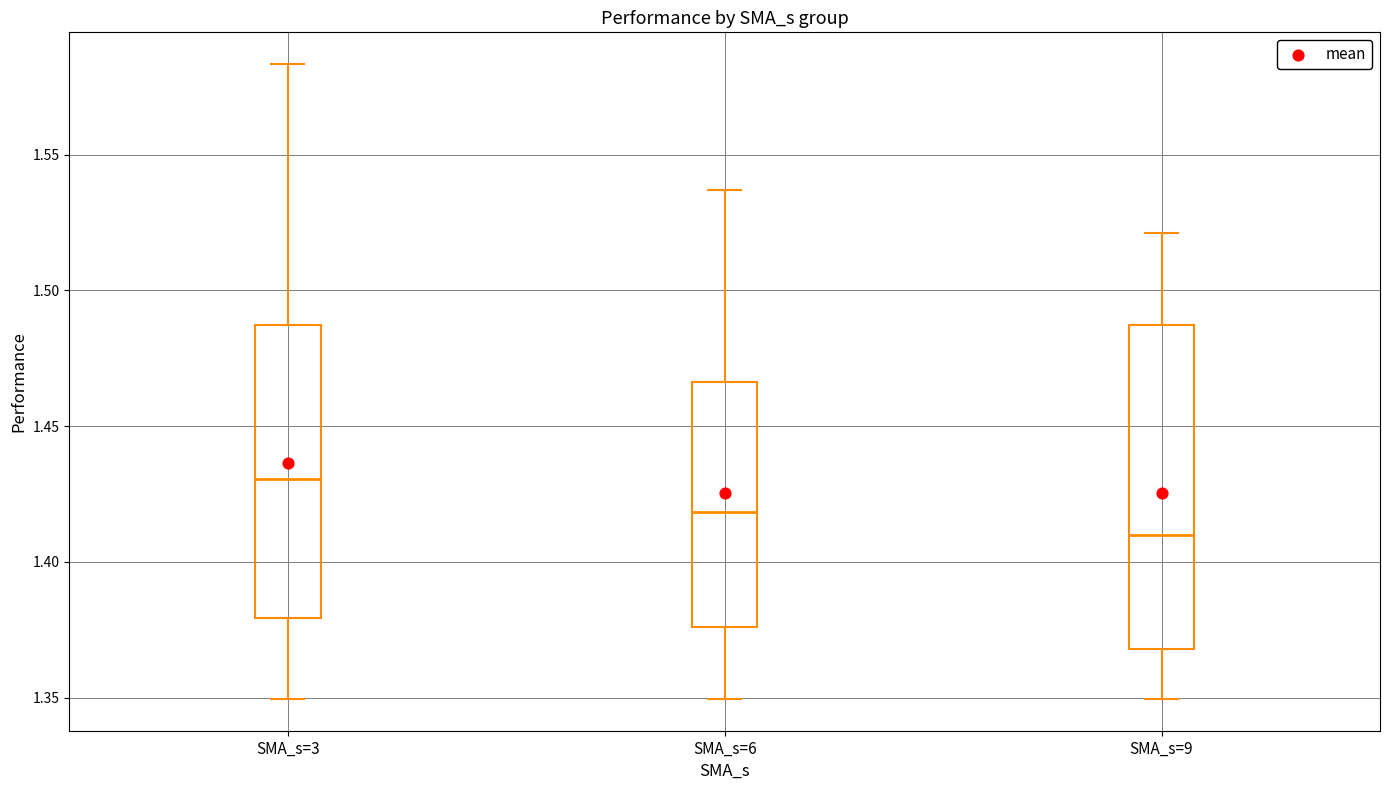

Reading left to right, read every box against the y-axis: the position of its median line, the range the box covers, and the ends of its whiskers. The values are not printed on the chart, so give them approximately, as read against the axis.

SMA_s=3: median 1.430, box 1.380 to 1.485, whiskers 1.350 to 1.585
SMA_s=6: median 1.420, box 1.375 to 1.465, whiskers 1.350 to 1.535
SMA_s=9: median 1.410, box 1.370 to 1.485, whiskers 1.350 to 1.520